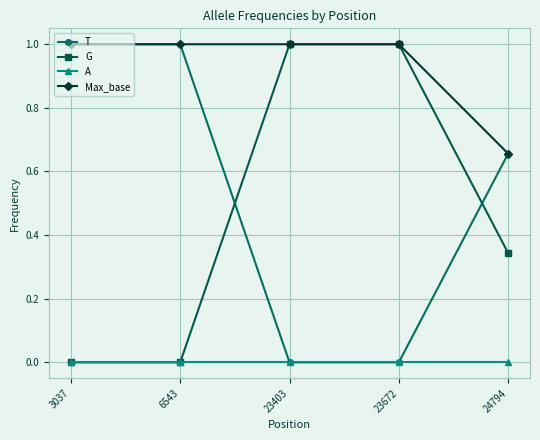

Is it true that G equals 1.0 at 23403?

True